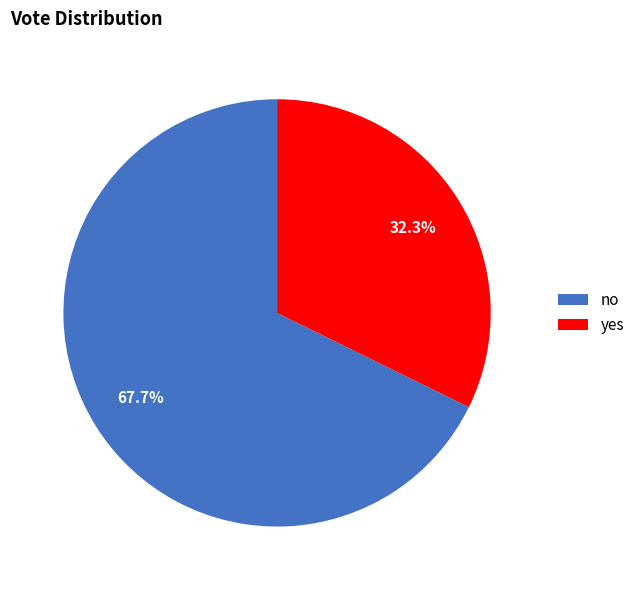

Is it true that no is 54% of the pie?

False